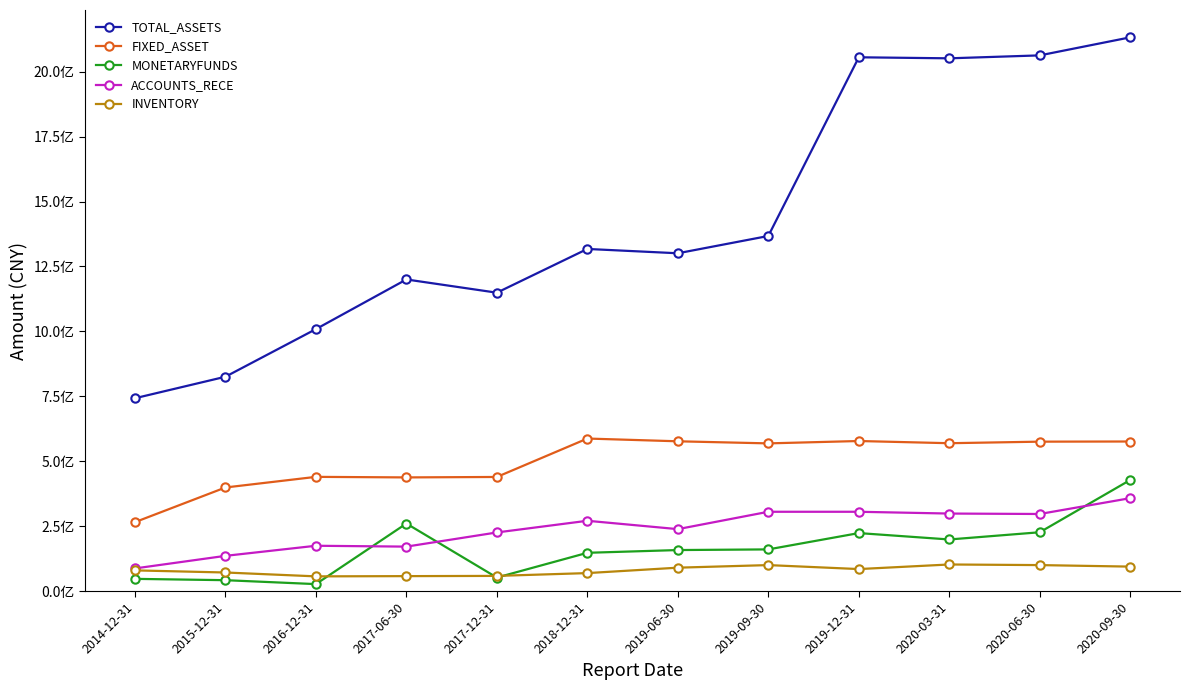

What position from the left is 2014-12-31?

1